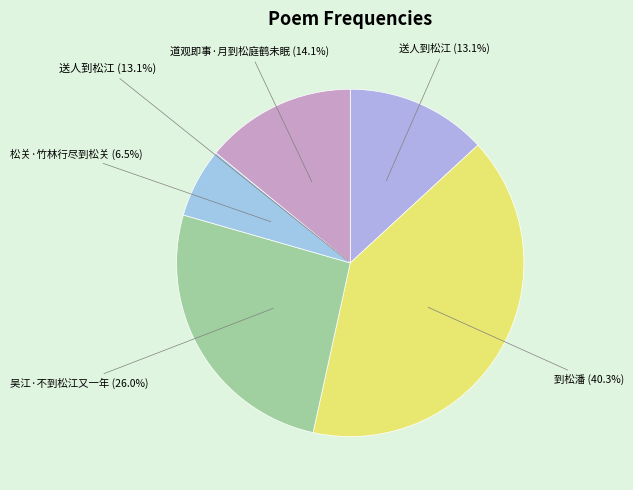

To the nearest percent, what is the difference between the 到松潘 and 道观即事·月到松庭鹤未眠 slice percentages?

26%